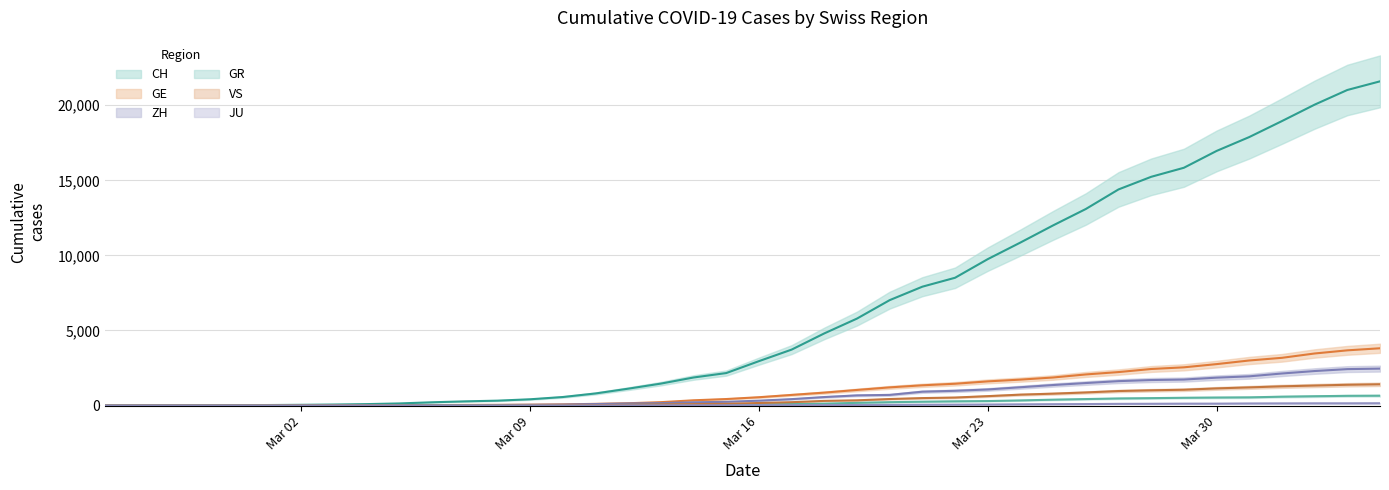

True or false: CH and JU cross at least once.

False